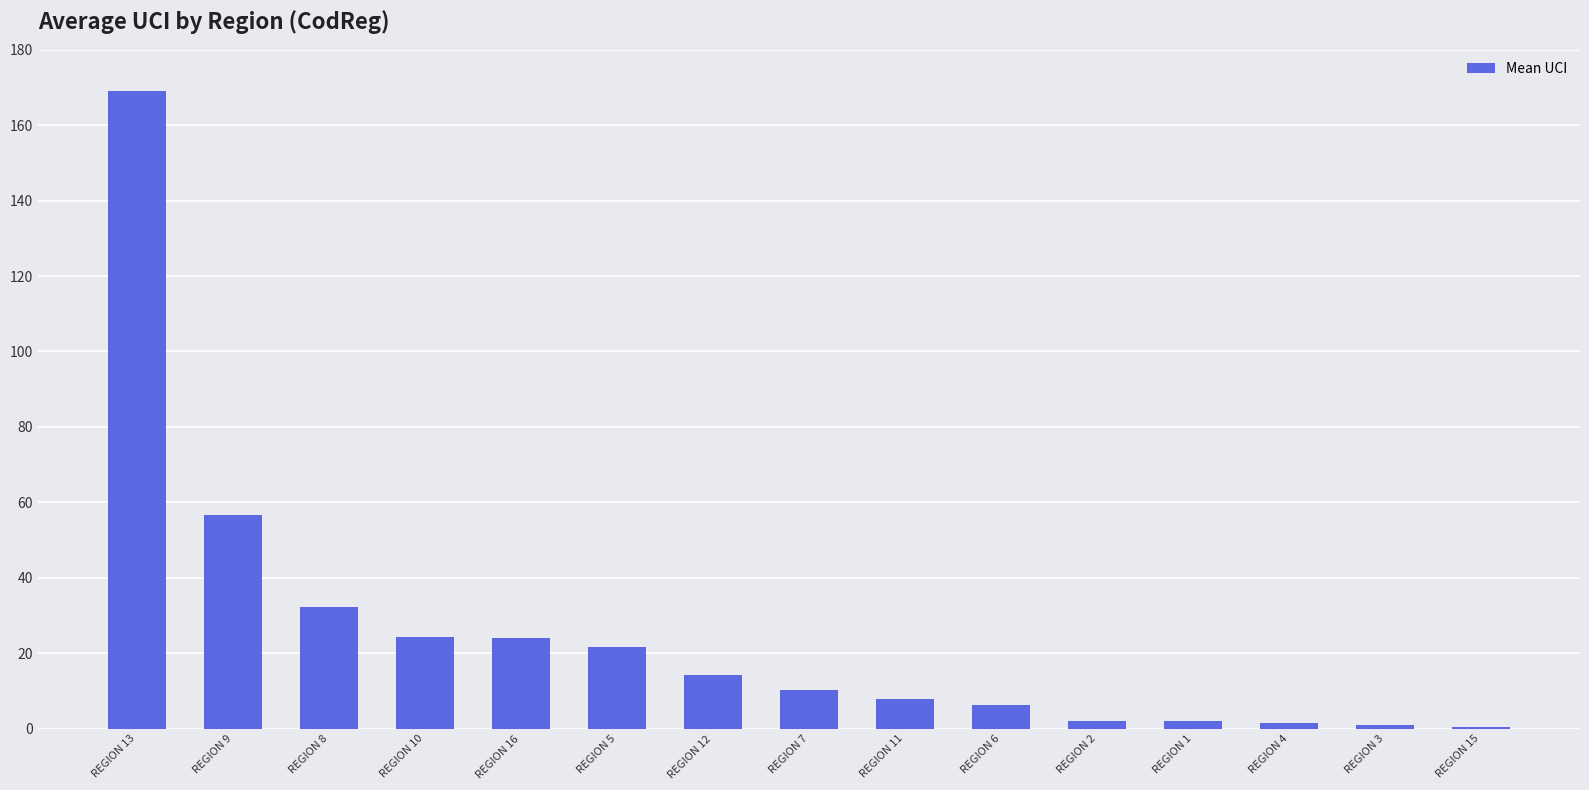

True or false: the data shows 24.3 at REGION 10.

True